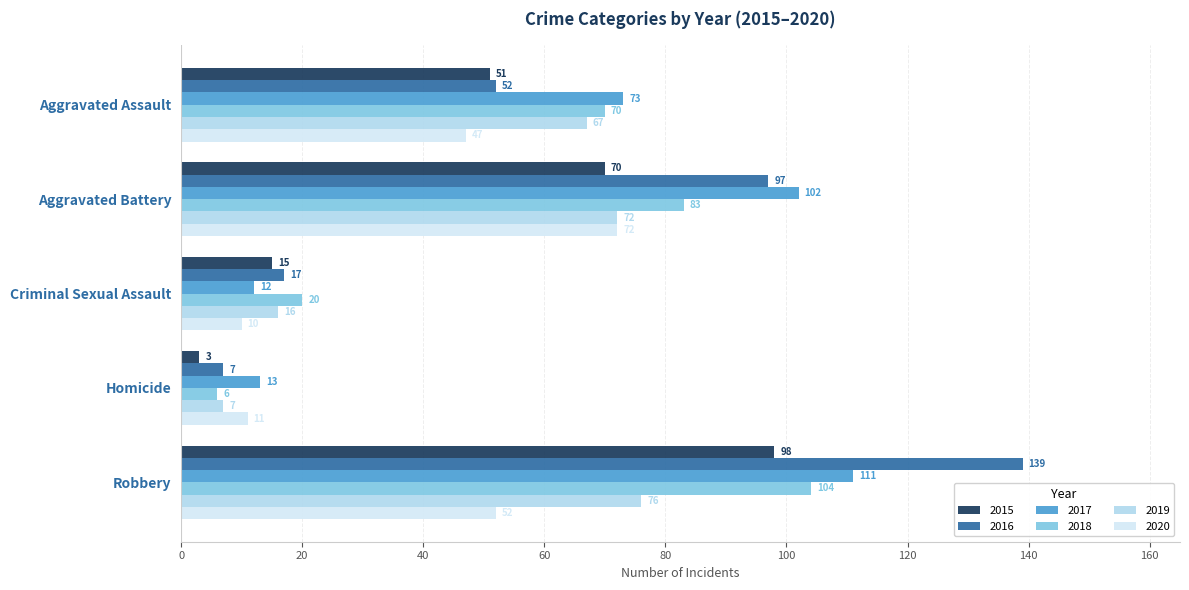

What are all the series names shown in the legend?

2015, 2016, 2017, 2018, 2019, 2020